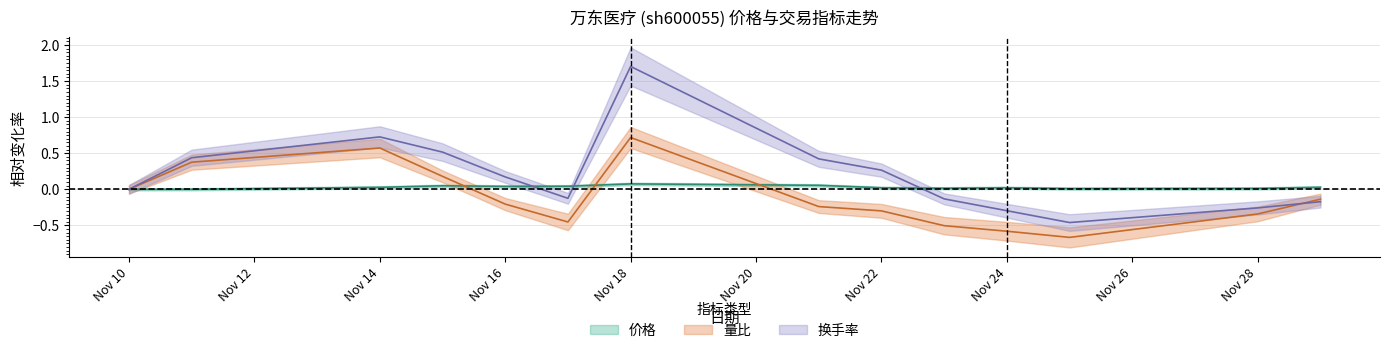

Is it true that 换手率 equals -0.3 at 2022-11-29?

False